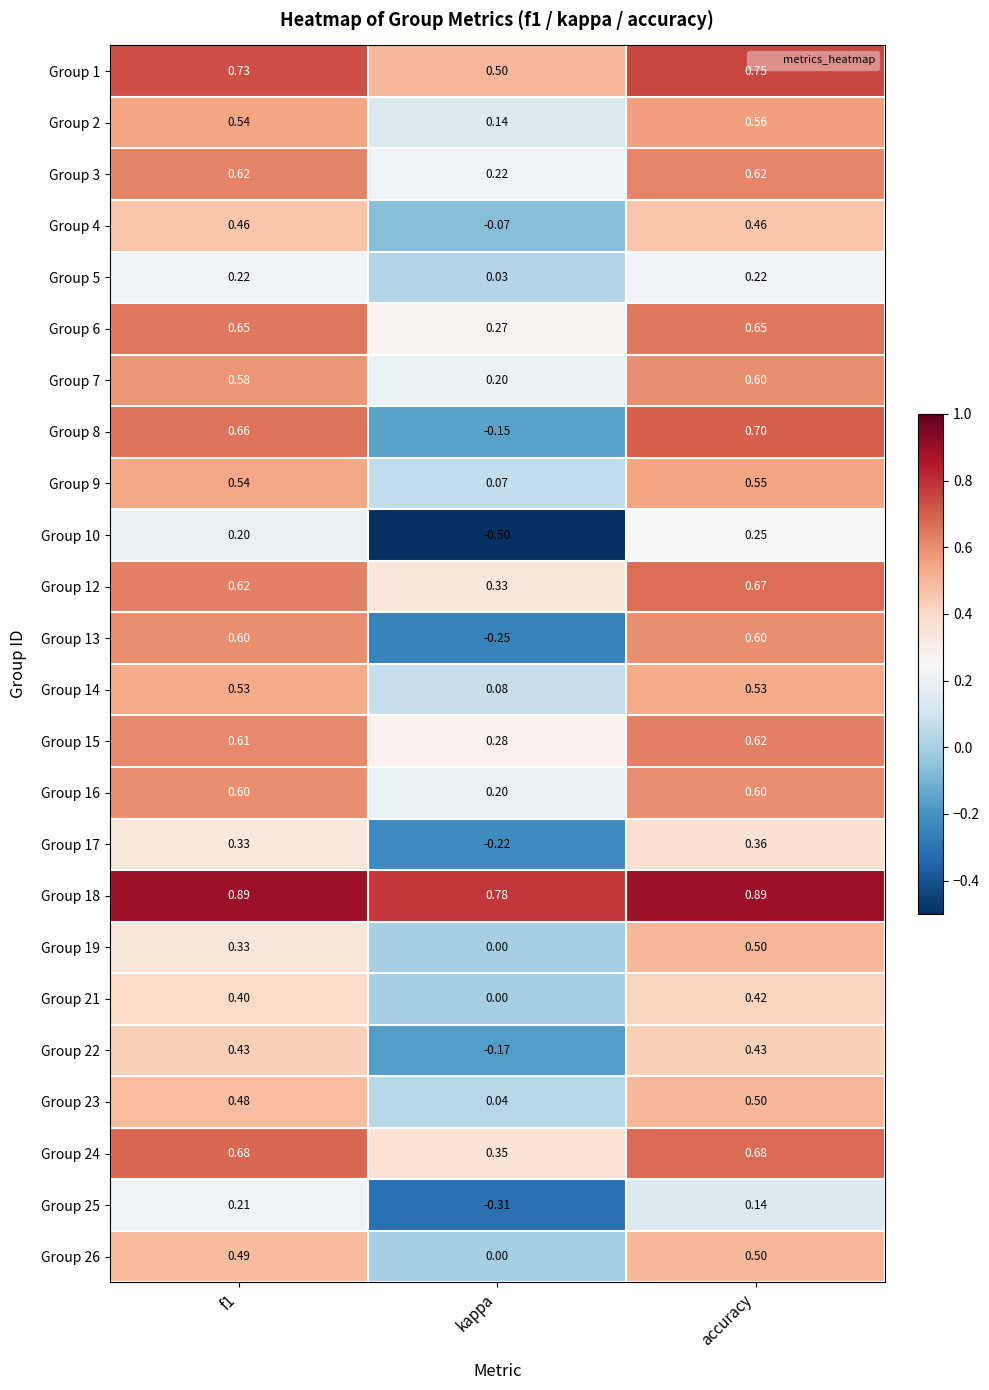

Which label corresponds to the smallest value in the chart?

kappa